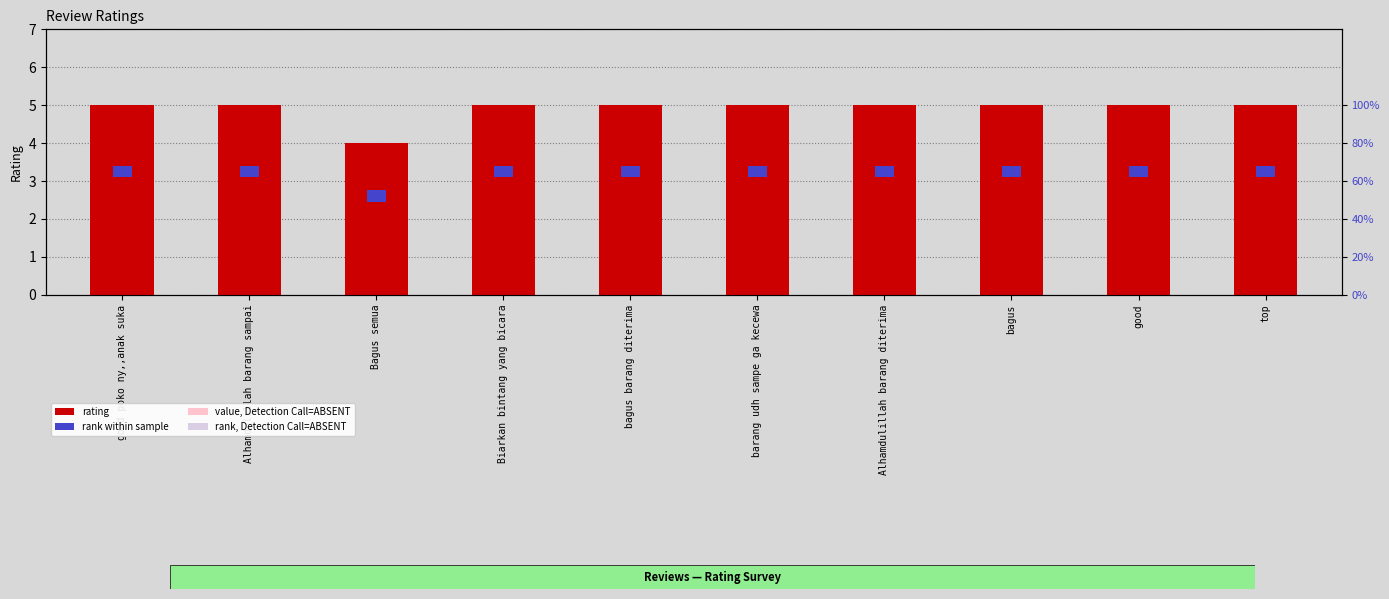

Is the value of rating at good poko ny,,anak suka greater than the value of value, Detection Call=ABSENT at Alhamdulillah barang diterima?

Yes